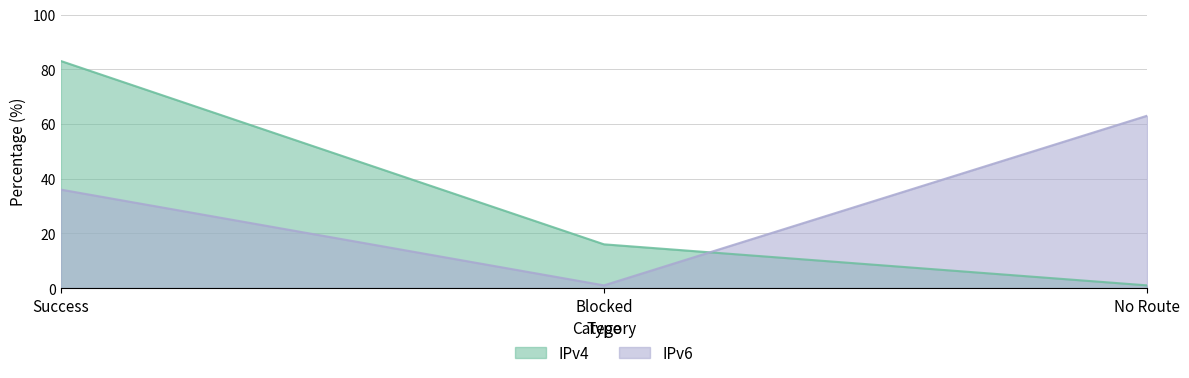

What is the difference between the IPv4 values at Blocked and No Route?

15